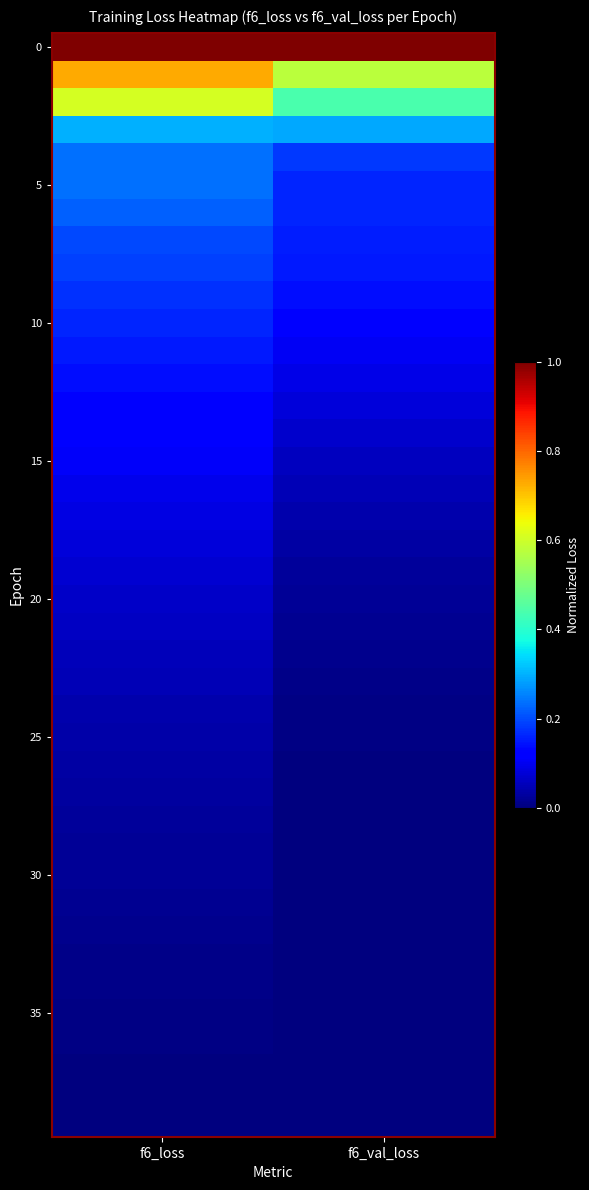

What is the total value across all series at f6_loss?

5.5